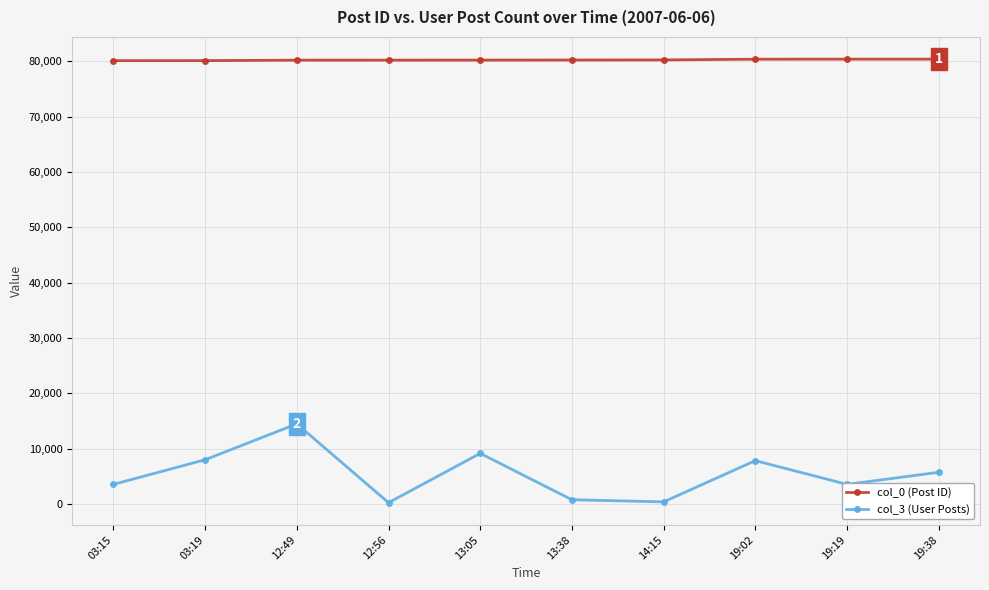

What is the value of the col_0 (Post ID) point at the 5th from the left?

80213